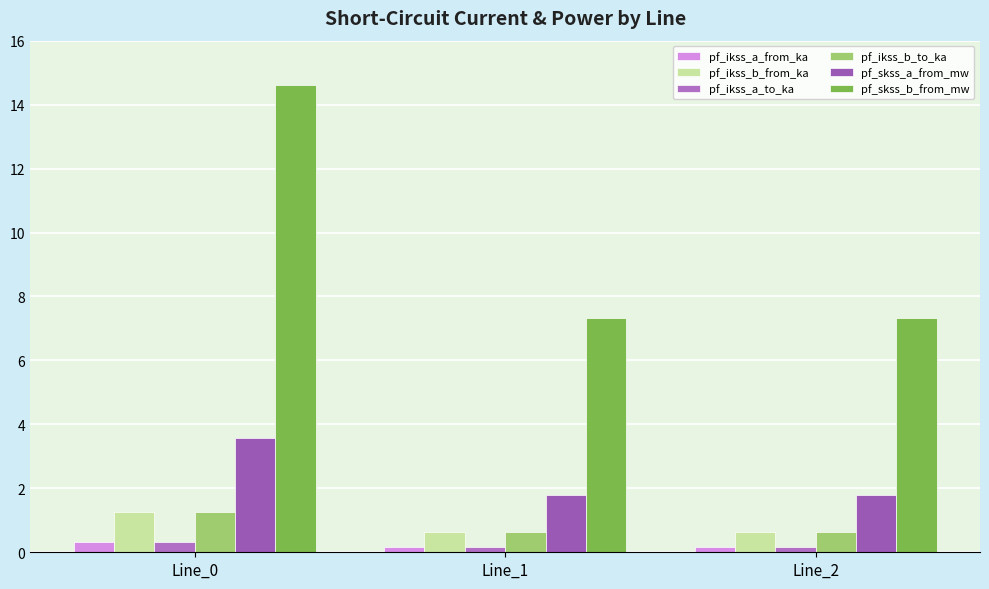

What is the sum of the pf_ikss_a_from_ka values at Line_1 and Line_2?

0.3